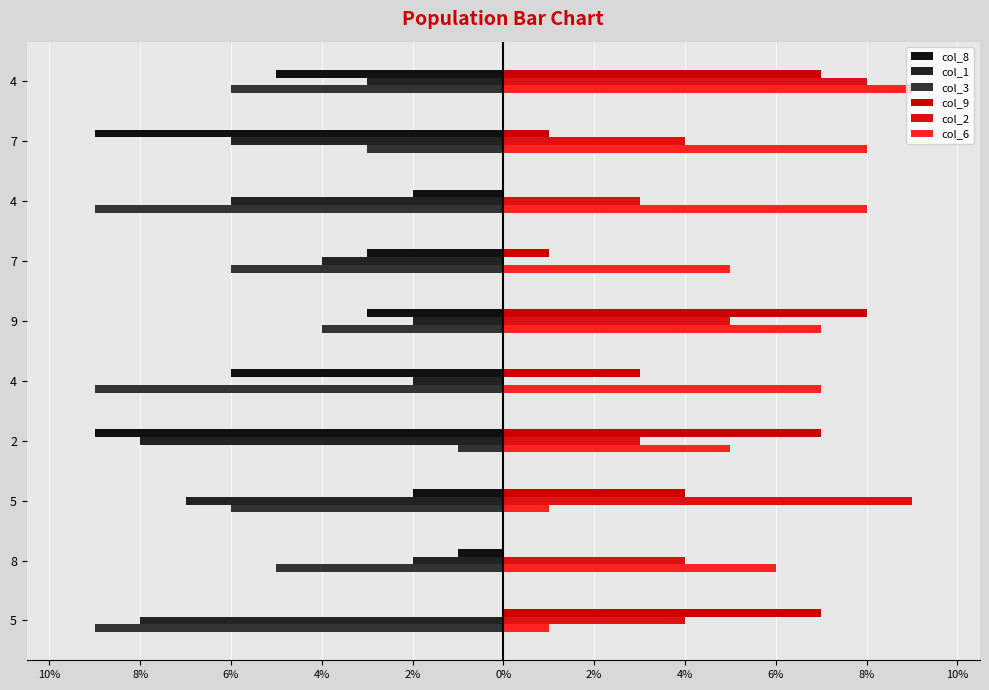

What is the label of the 8th bar from the right?

5